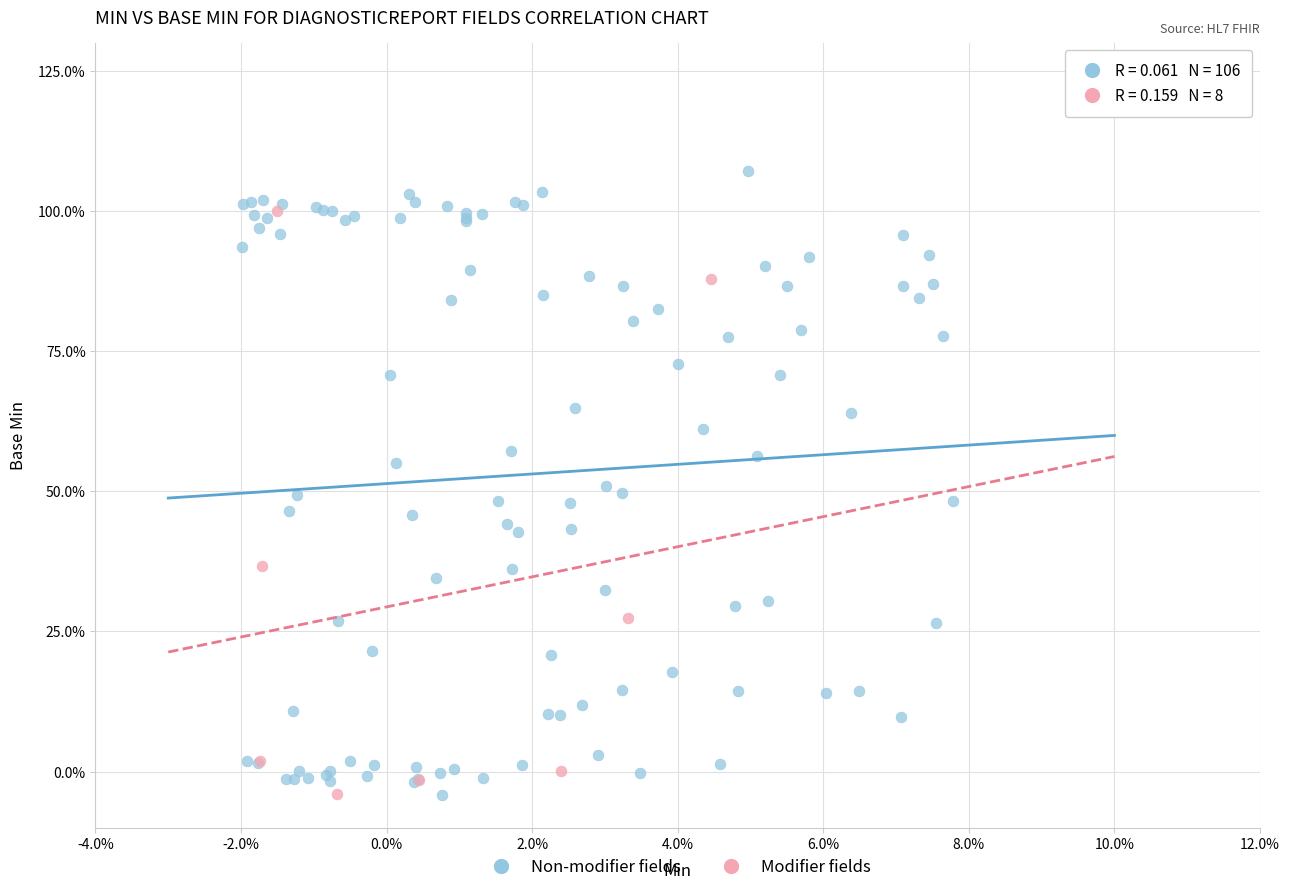

Which series reaches the maximum Y coordinate?

Non-modifier fields